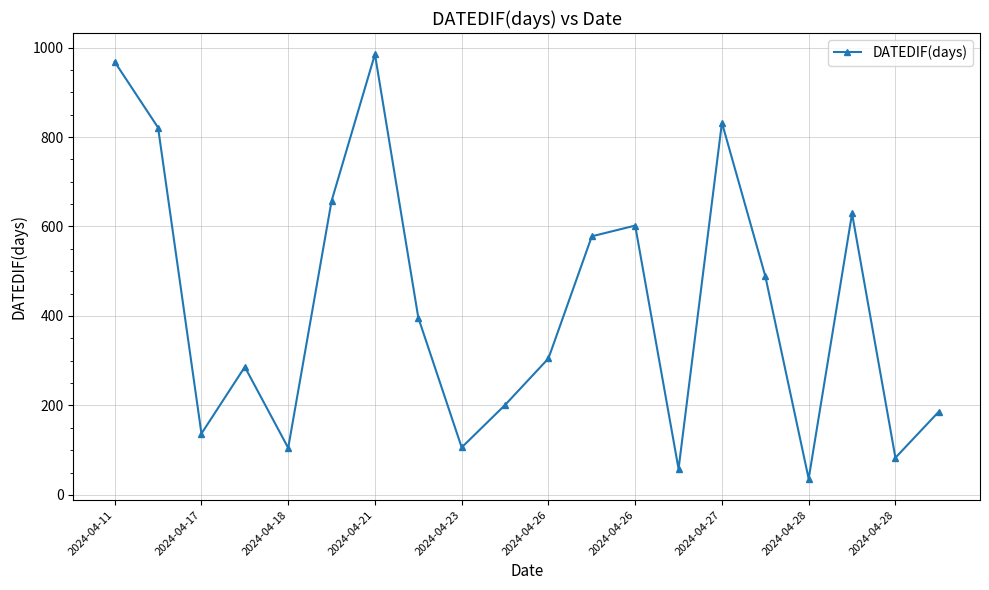

What is the value of the 10th point from the left?

201